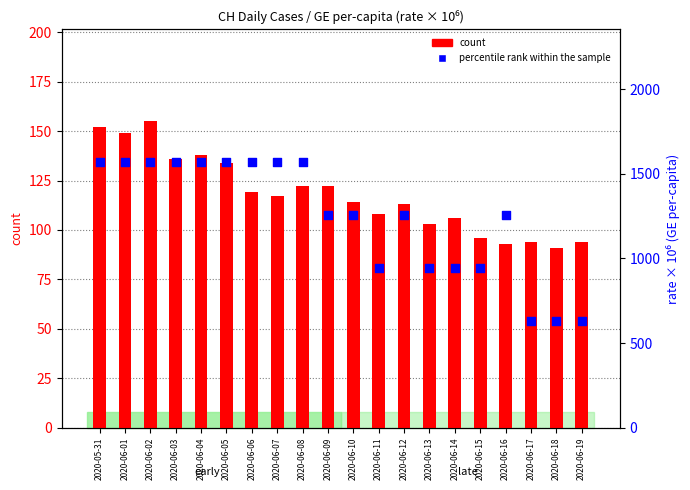

Which series reaches the maximum Y coordinate?

percentile rank within the sample